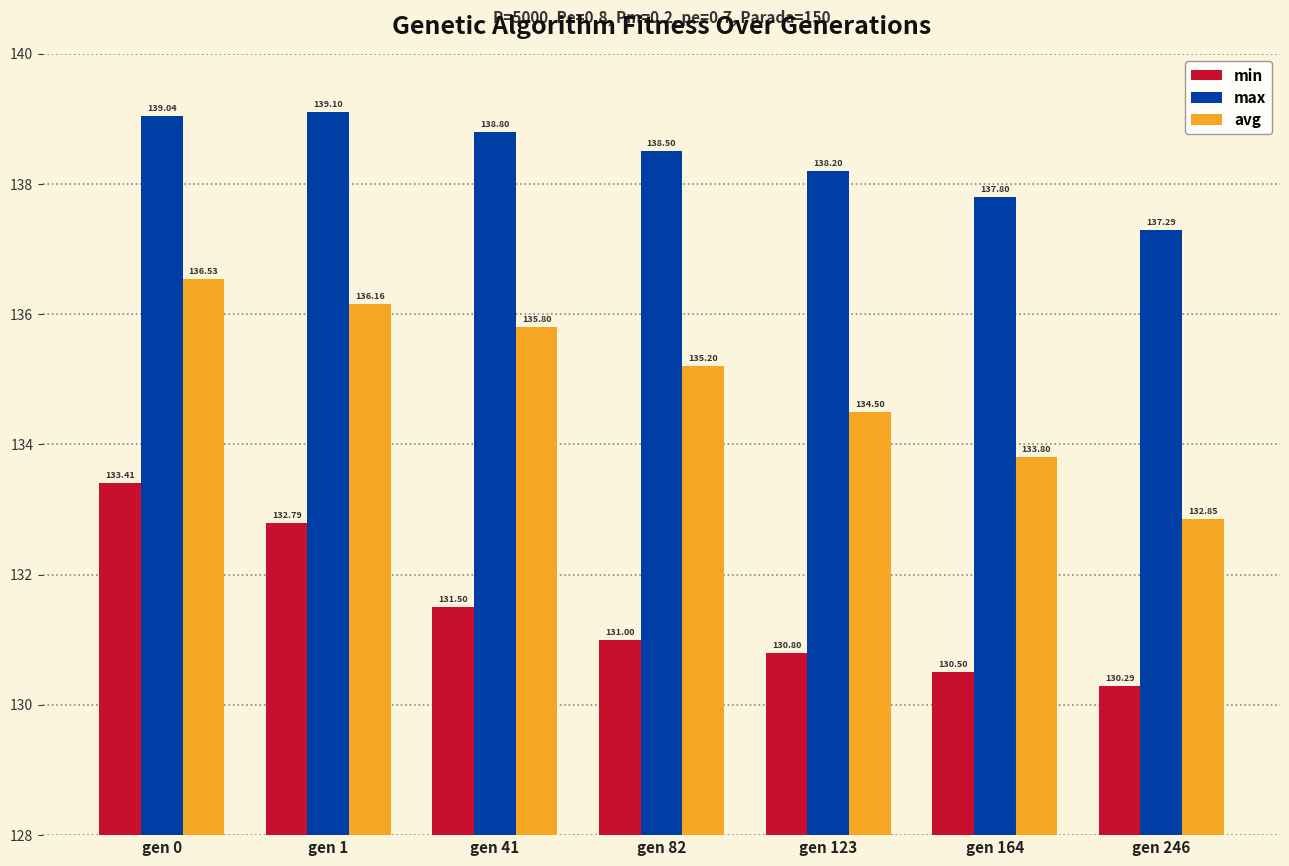

Rank the series by their average value, from highest to lowest.

max, avg, min